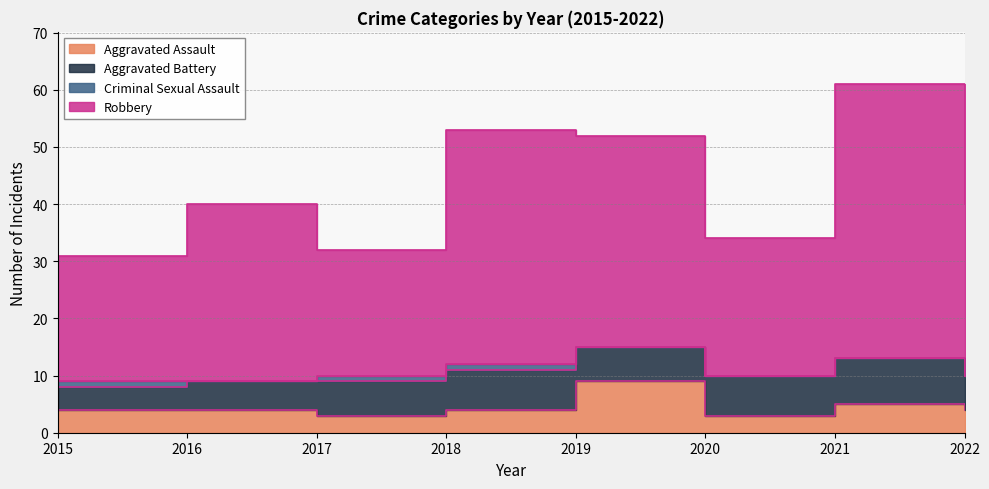

Where is the first local maximum for Aggravated Assault?

2019